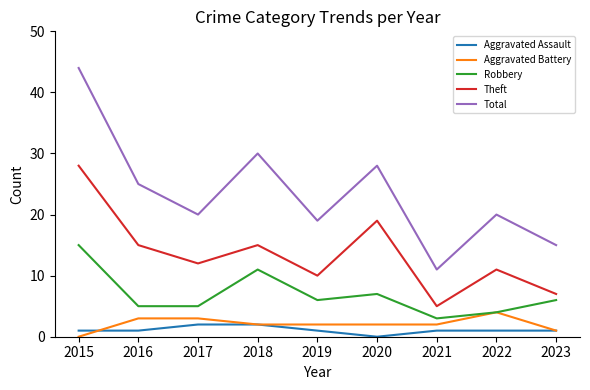

What value does the Theft series have at 2023?

7